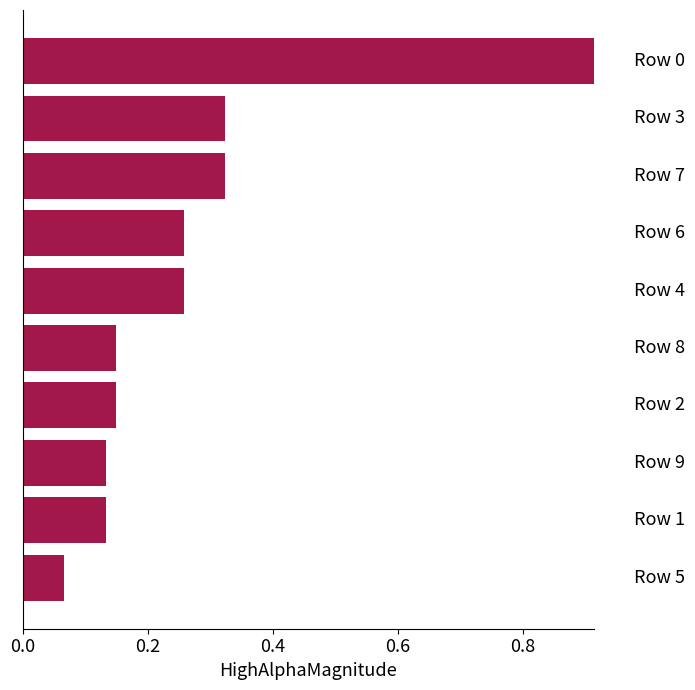

What is the difference between the maximum and minimum values?

0.8